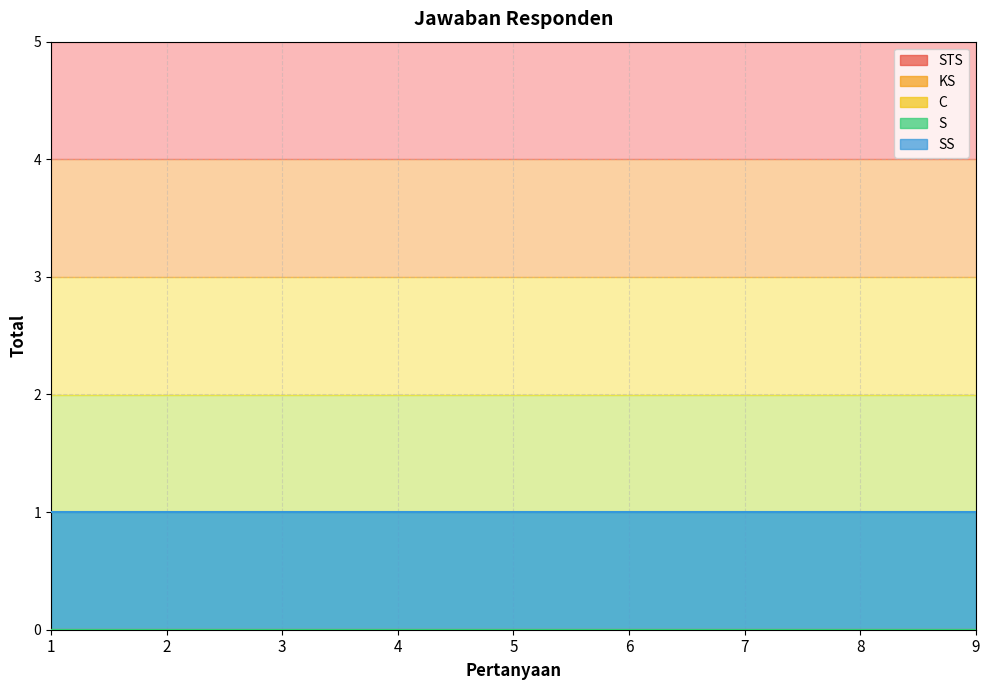

What are all the series names shown in the legend?

STS, KS, C, S, SS